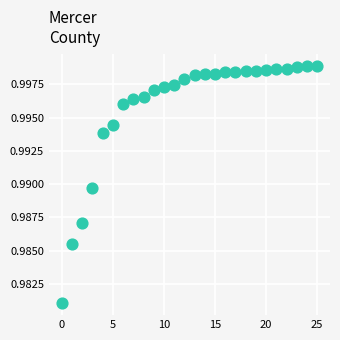

How many data points are displayed?

26